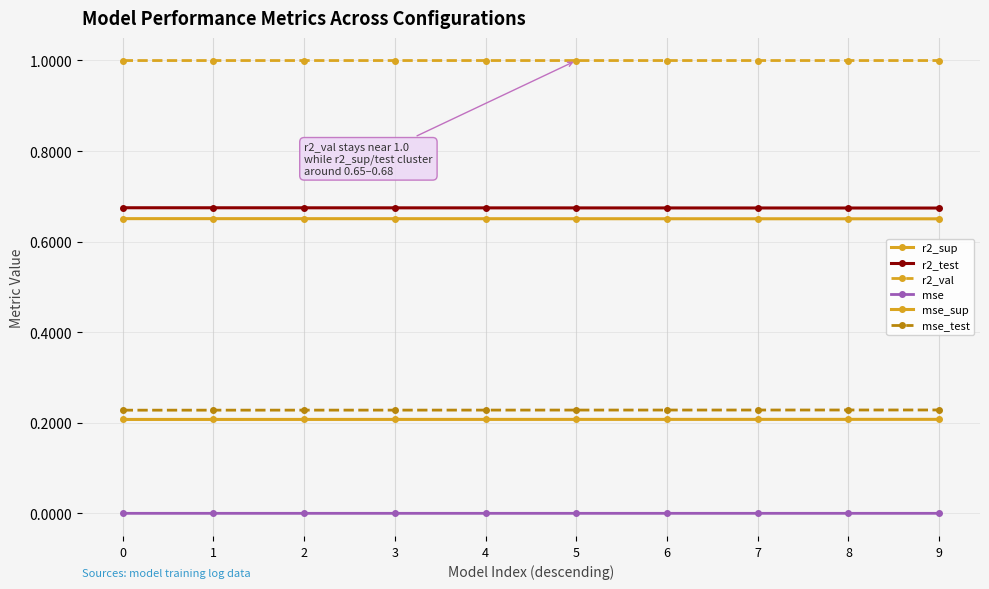

Is this an area chart (filled region under the line)?

No